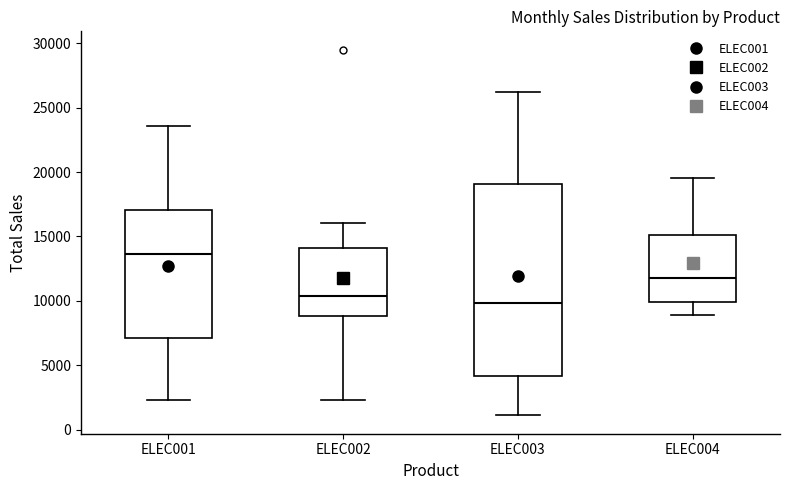

Reading left to right, read every box against the y-axis: the position of its median line, the range the box covers, and the ends of its whiskers. The values are not printed on the chart, so give them approximately, as read against the axis.

ELEC001: median 13500, box 7000 to 17000, whiskers 2500 to 23500
ELEC002: median 10500, box 9000 to 14000, whiskers 2500 to 16000
ELEC003: median 10000, box 4000 to 19000, whiskers 1000 to 26000
ELEC004: median 12000, box 10000 to 15000, whiskers 9000 to 19500